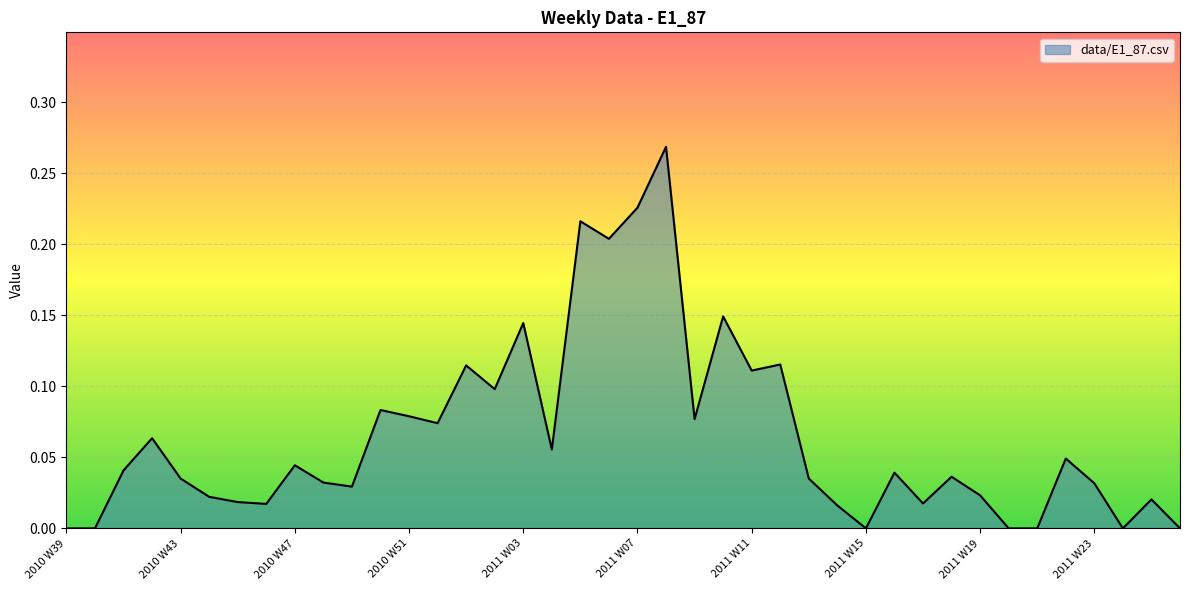

What is the average value?

0.1